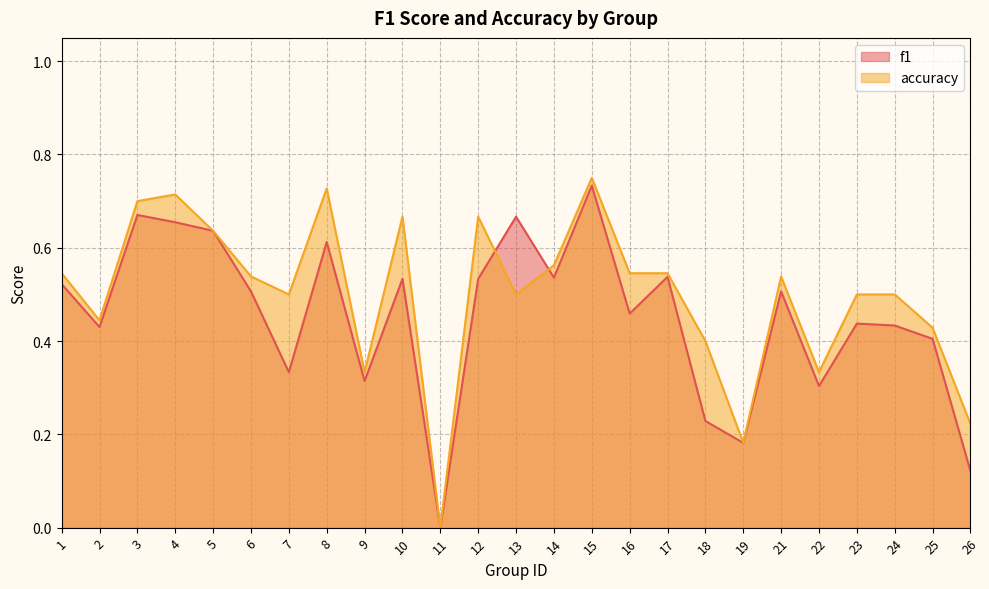

What is the difference between the second highest and second lowest values in the f1 series?

0.5